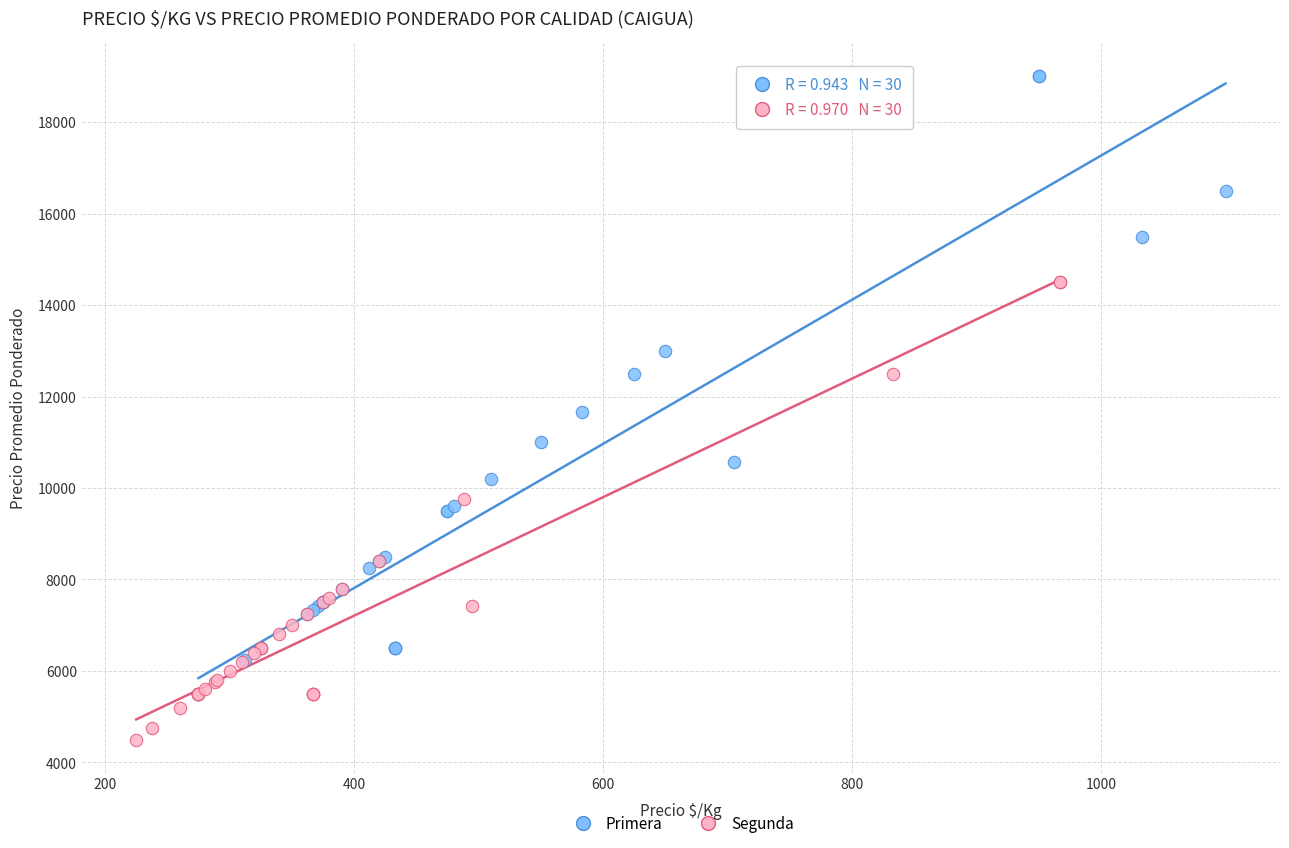

Which series has the widest spread of Y values?

Primera